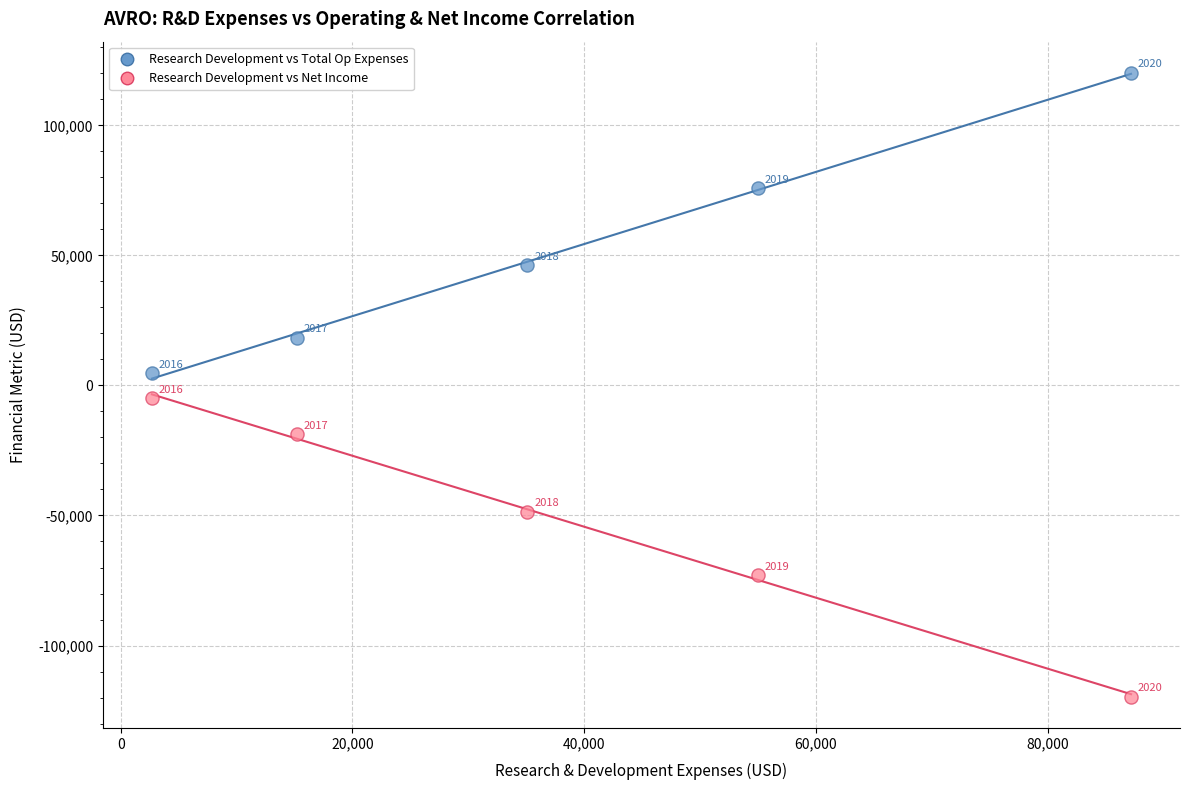

Which series has the largest Y range (max minus min)?

Research Development vs Total Op Expenses